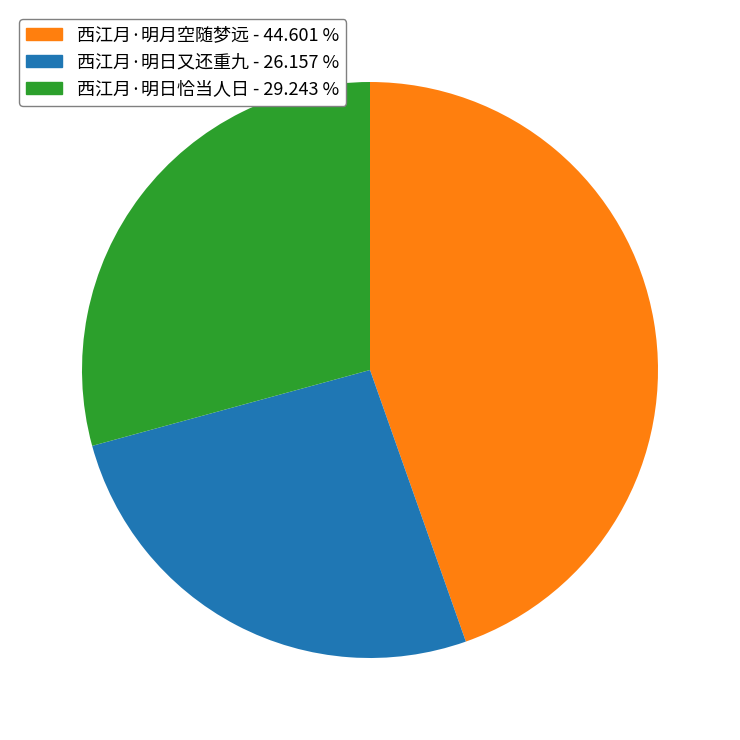

Rank the categories by value from highest to lowest.

西江月·明月空随梦远, 西江月·明日恰当人日, 西江月·明日又还重九